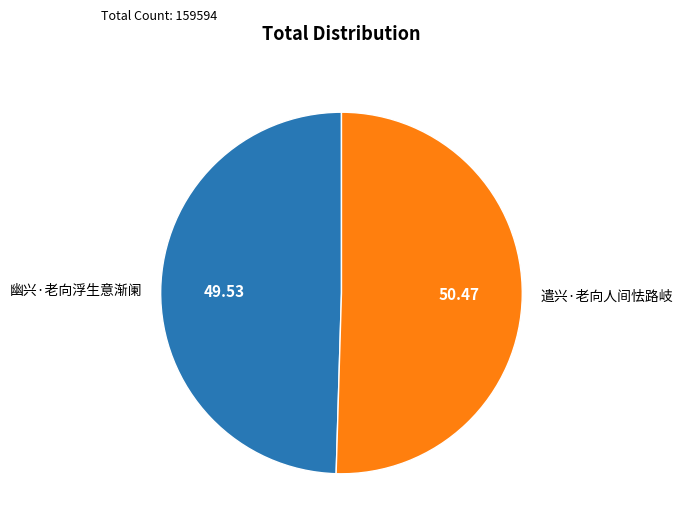

Which category has the biggest portion of the pie?

遣兴·老向人间怯路岐